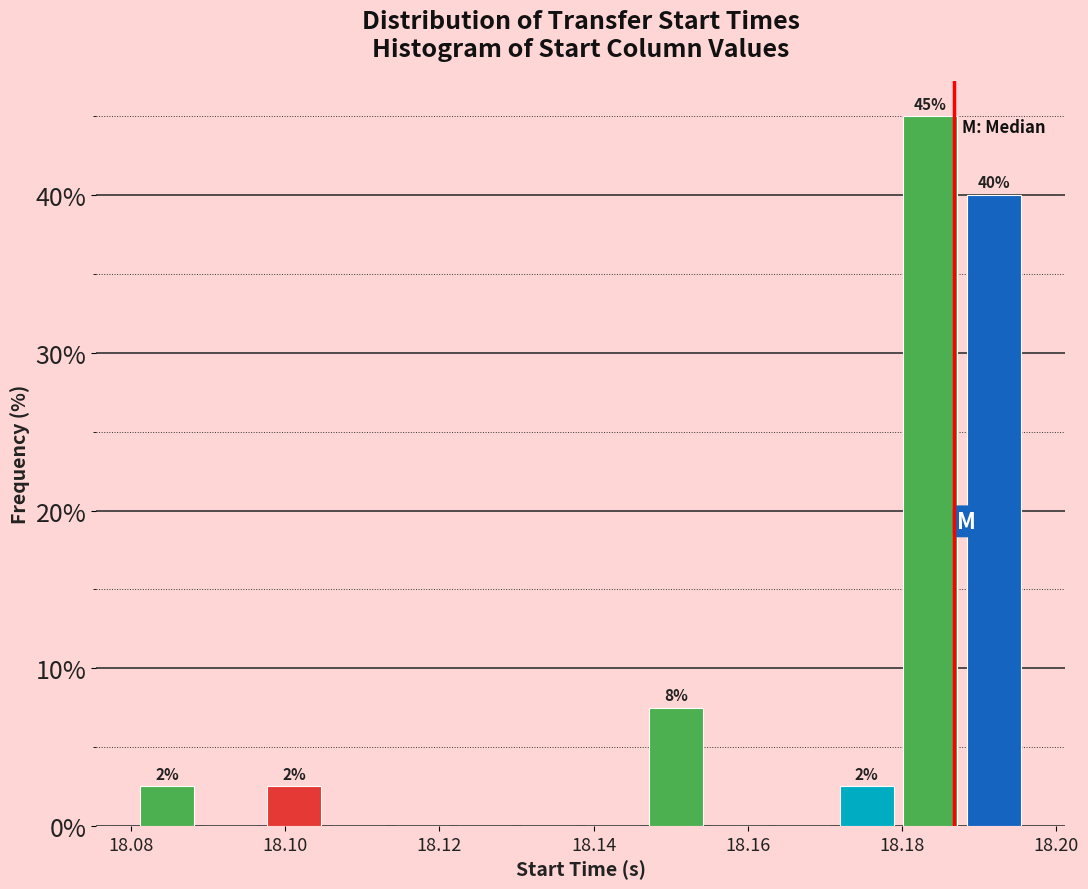

Over which range of the x-axis is the bar tallest?

18.180 to 18.188